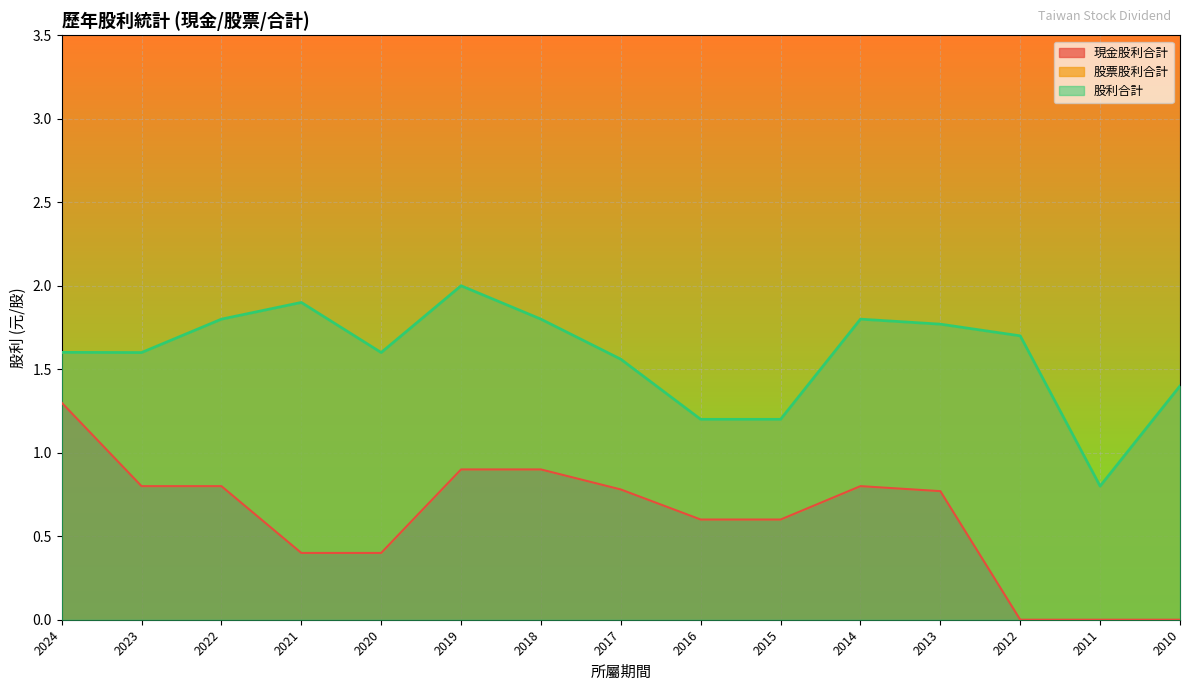

The value of 現金股利合計 at 2022 is 0.8. True or false?

True